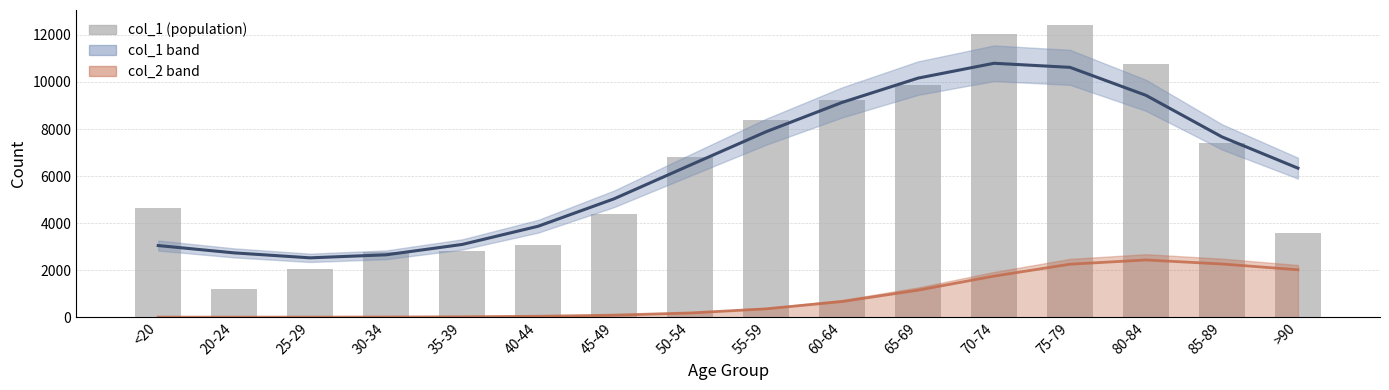

What is the sum of the col_2 estimate values at 40-44 and >90?

2071.3